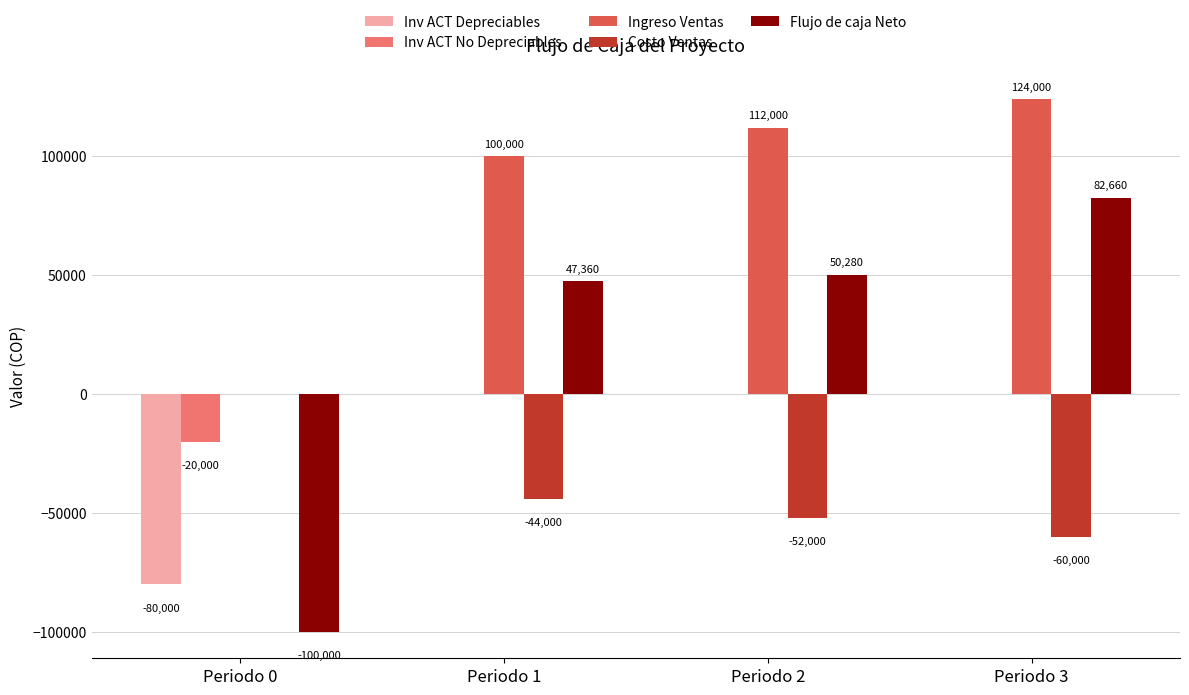

How many data points does each series have?

4